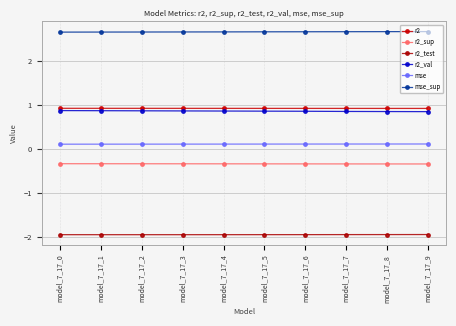

The mse_sup series shows 0.7 at model_7_17_5. True or false?

False